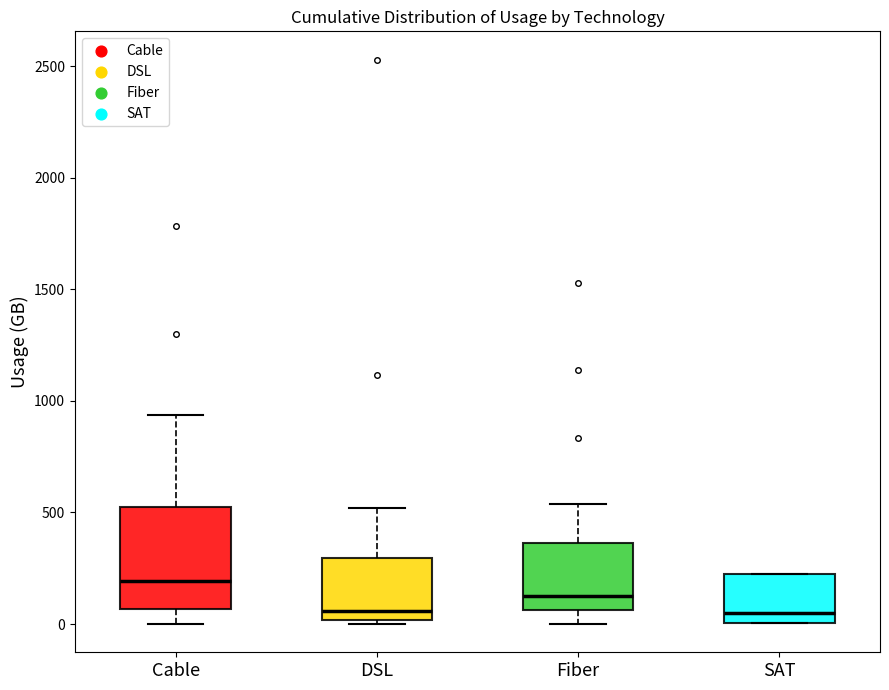

Where is the upper edge of the box for DSL on the y-axis? The values are not printed on the chart, so give them approximately, as read against the axis.

300